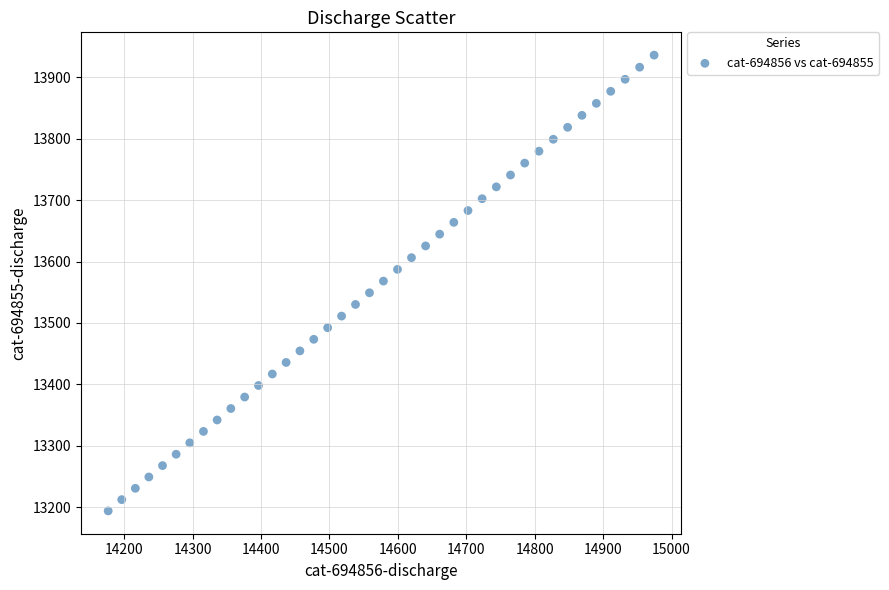

What is the range of Y values (max minus min)?

742.4